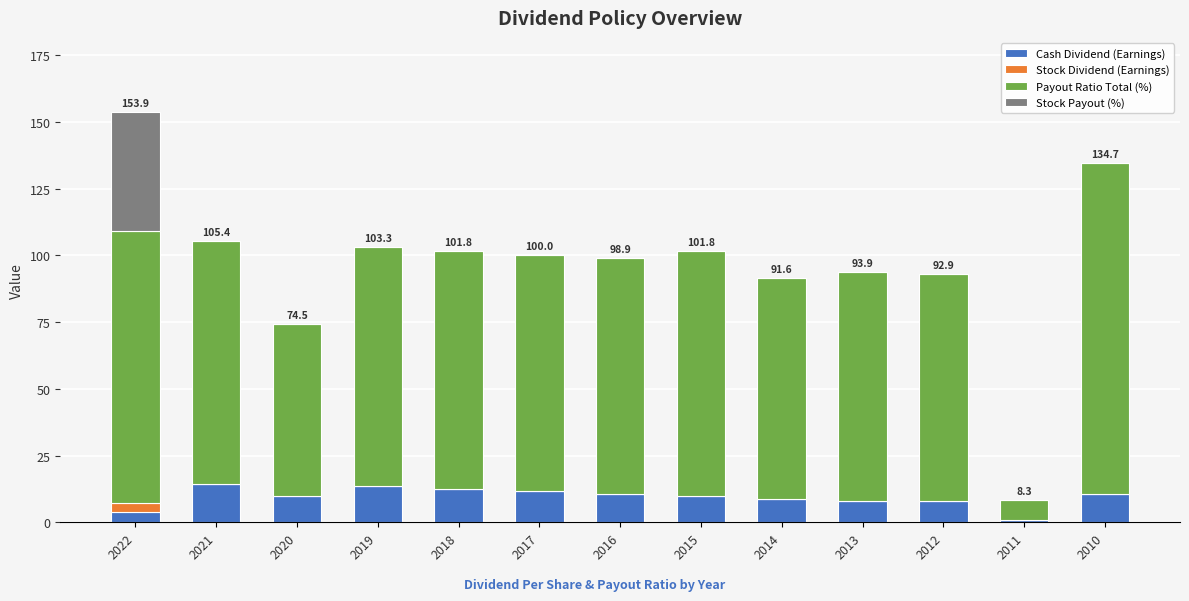

True or false: Cash Dividend (Earnings) has a value of 10.0 at 2015.

True